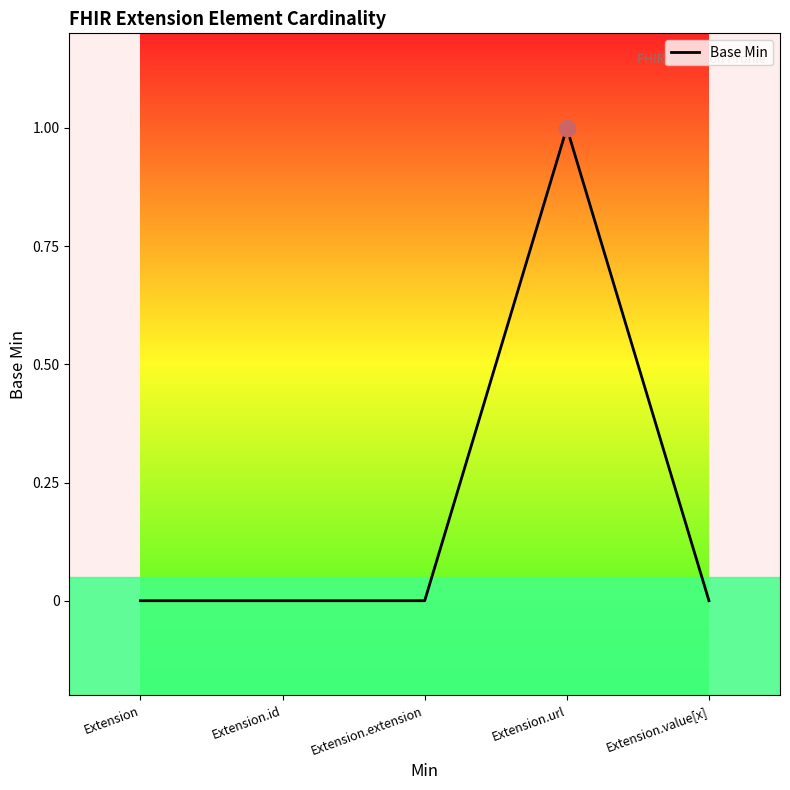

Reading right to left, list all the values displayed in this chart.

Extension.value[x]=0	Extension.url=1	Extension.extension=0	Extension.id=0	Extension=0